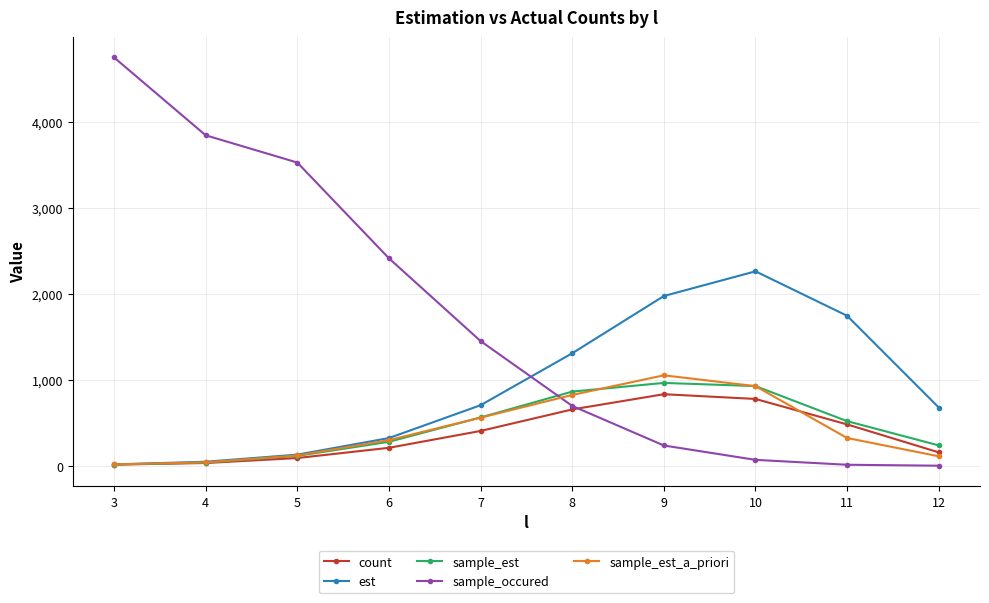

The value of sample_est_a_priori at 6 is 298.8. True or false?

True